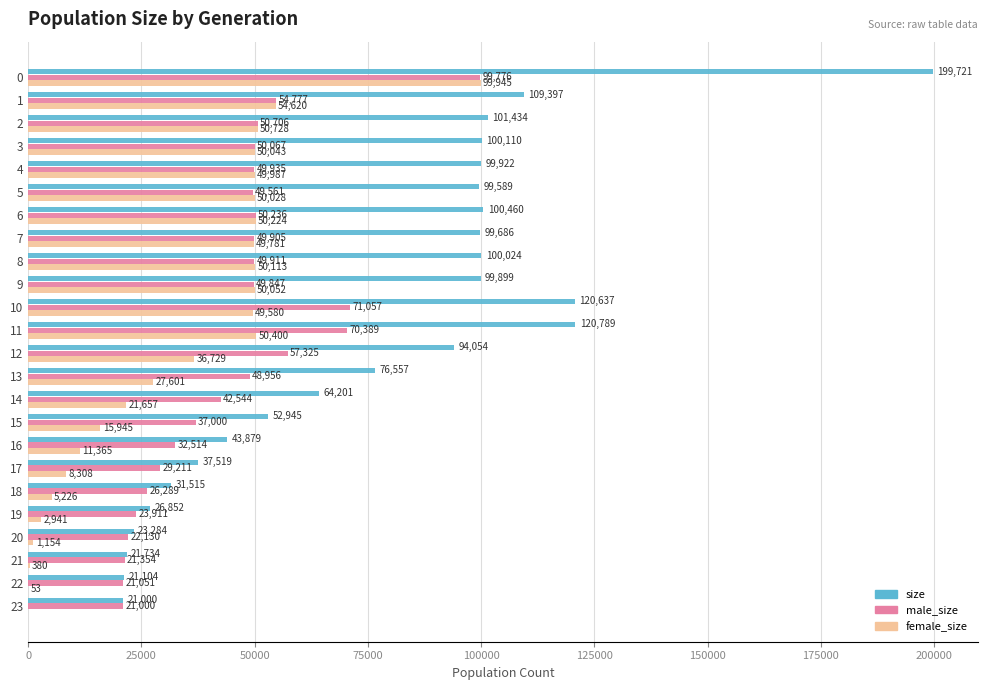

Where is male_size nearest to the value 60388?

12